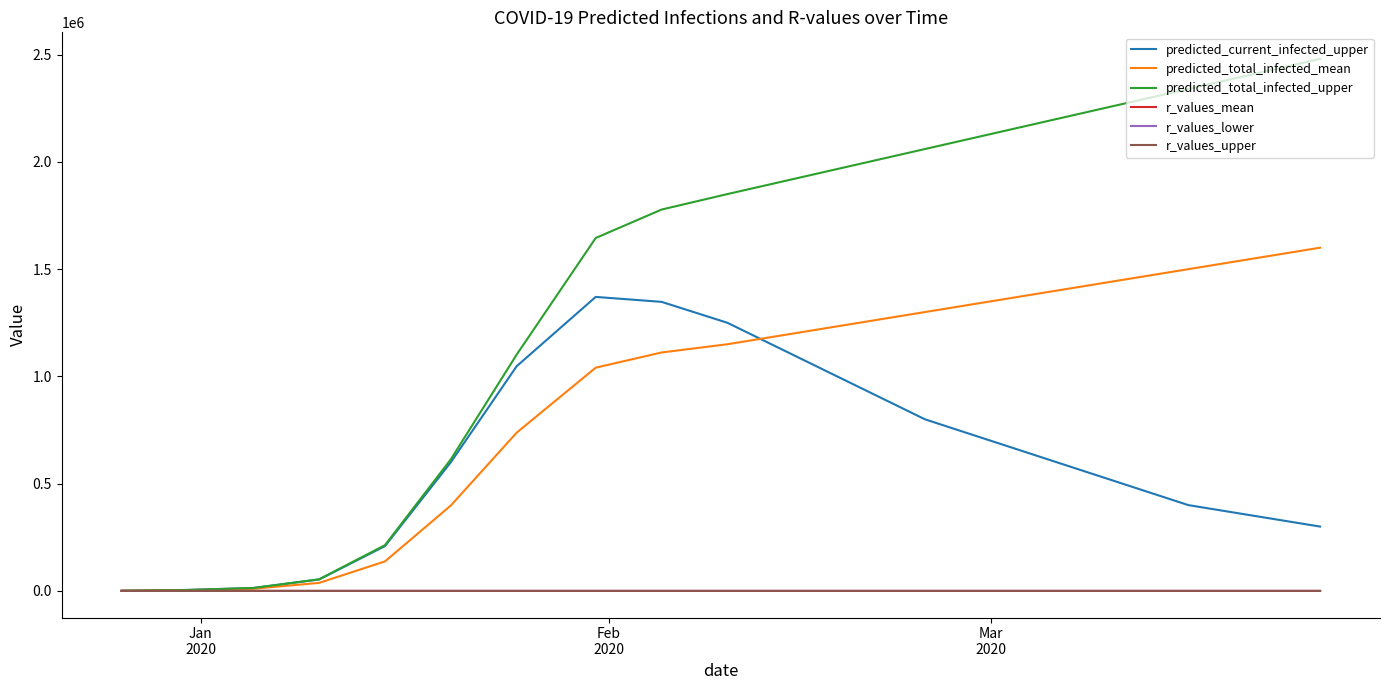

Which series has the largest total across all categories?

predicted_total_infected_upper